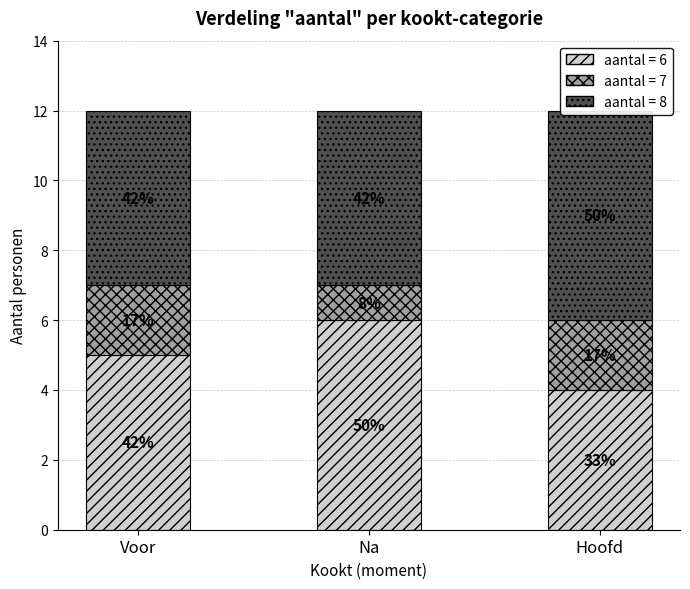

True or false: aantal=6 has a value of 7 at Voor.

False